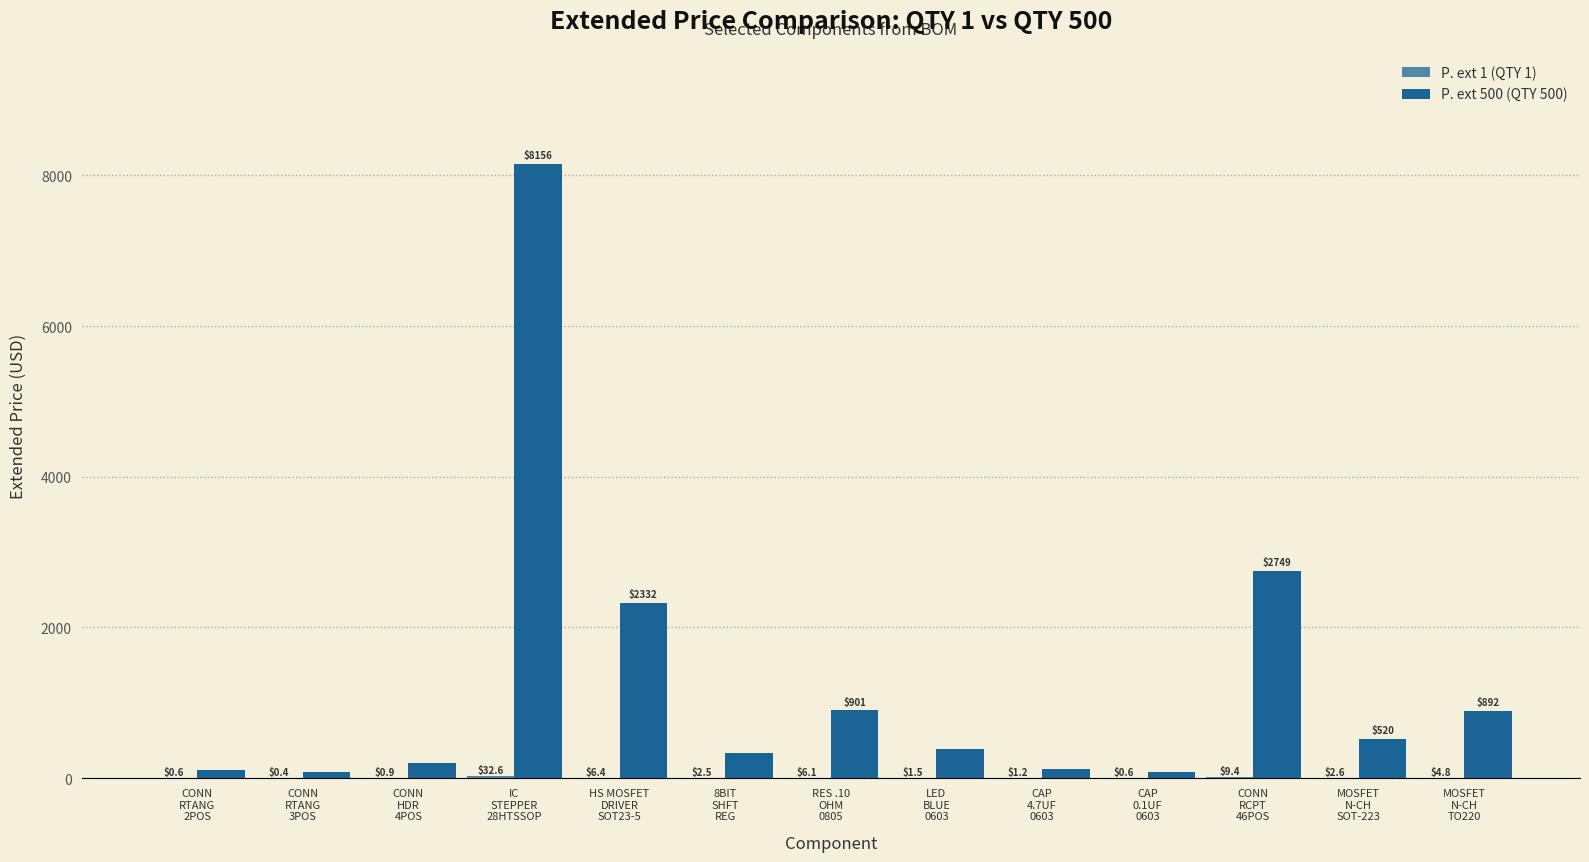

What is the difference between the P. ext 1 (QTY 1) values at CONN
RTANG
2POS and LED
BLUE
0603?

0.9